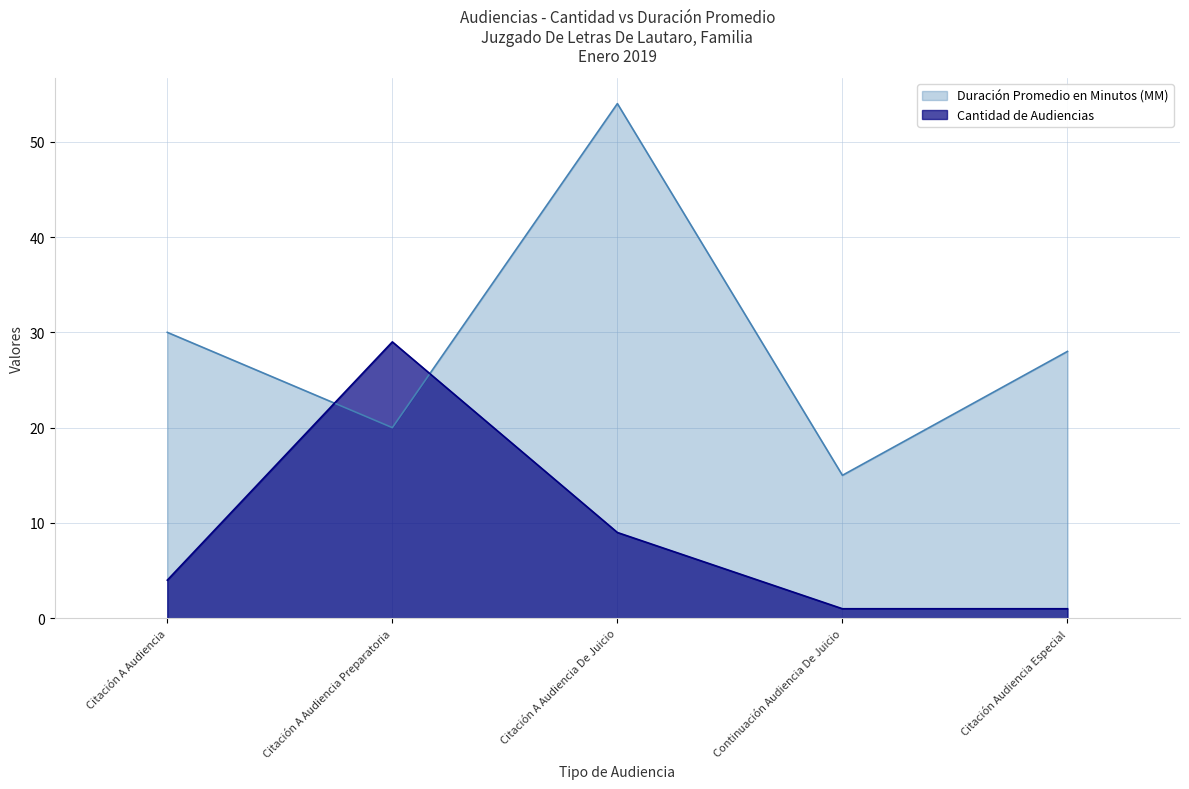

The value of Cantidad de Audiencias at Citación A Audiencia De Juicio is 4. True or false?

False